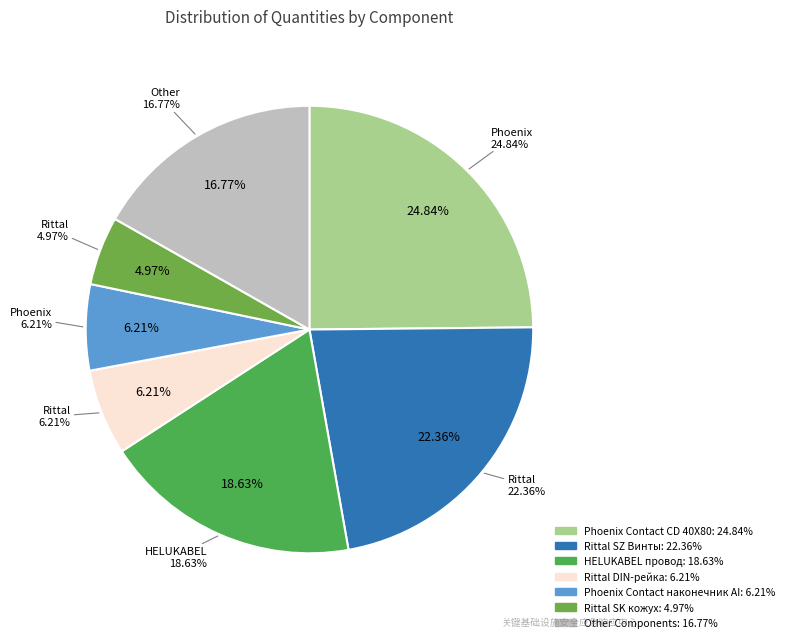

Which has a higher value, Rittal SZ Винты or Rittal DIN-рейка?

Rittal SZ Винты